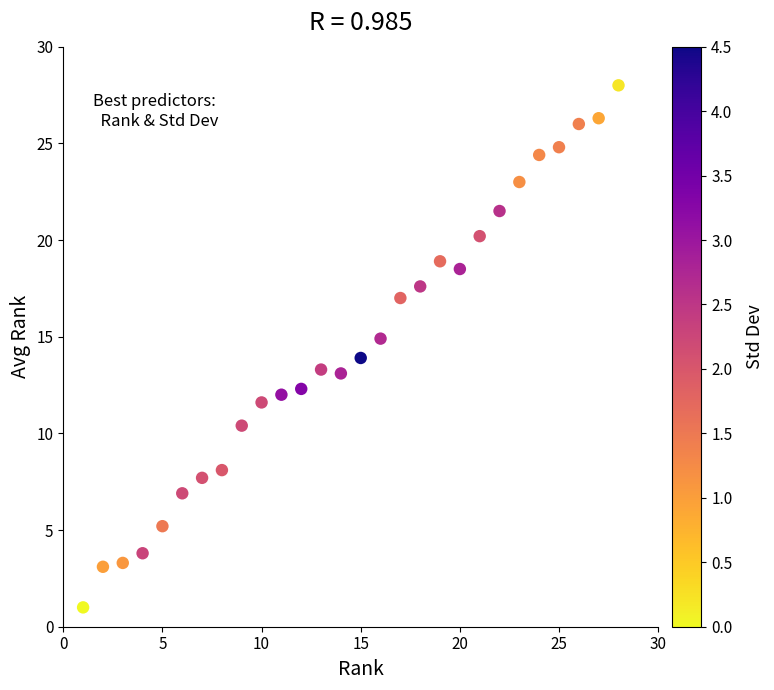

What is the range of Y values (max minus min)?

27.0